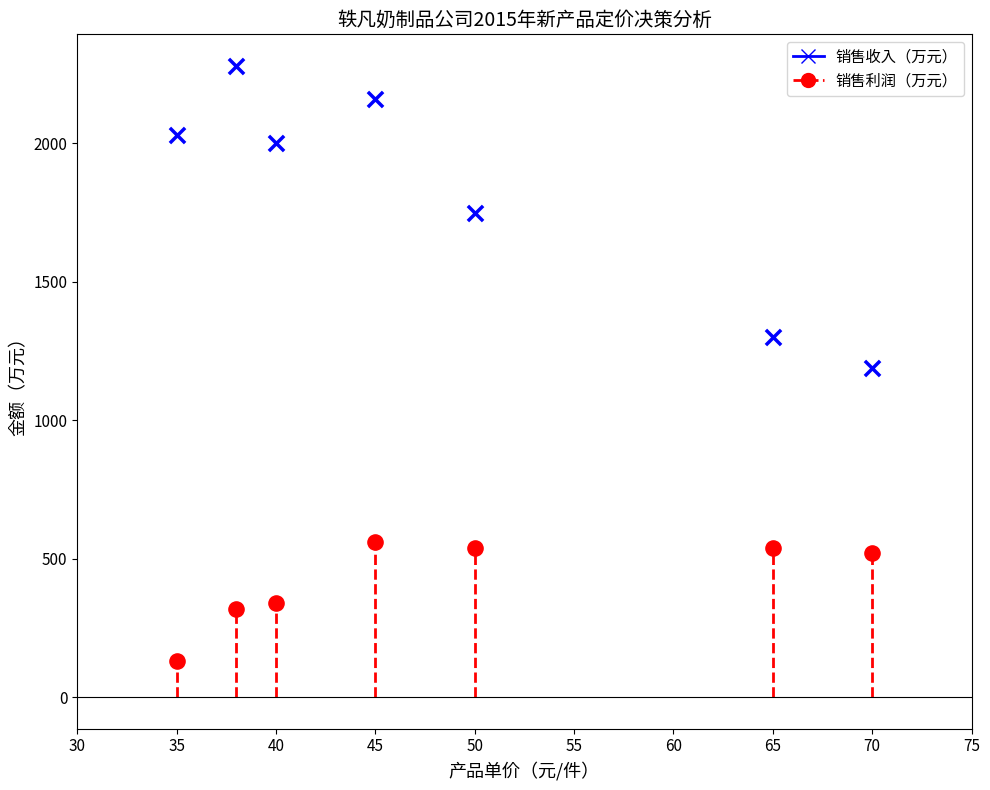

Which series contains the lowest Y value?

销售利润（万元）